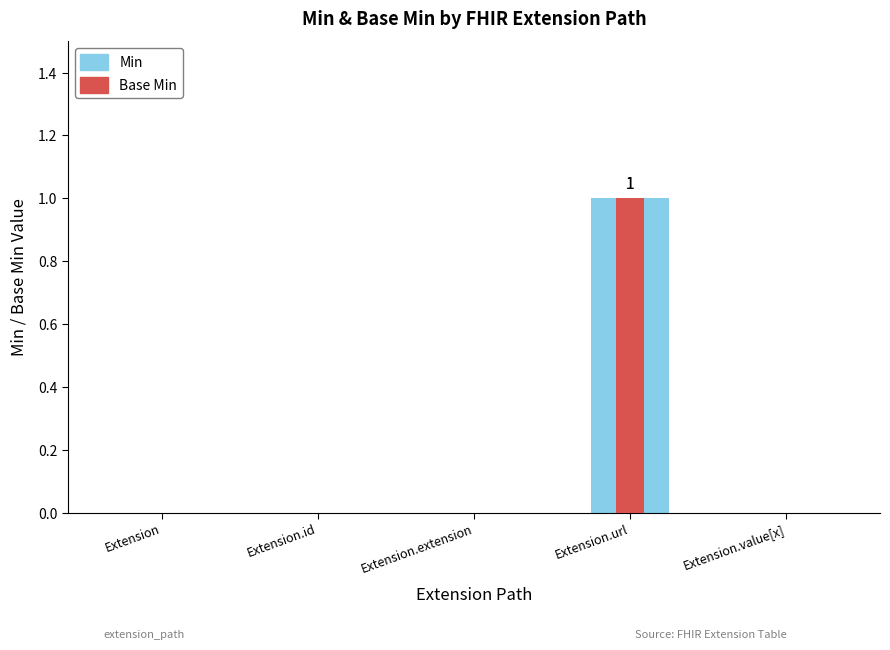

List the labels in order of Min value, smallest first.

Extension, Extension.id, Extension.extension, Extension.value[x], Extension.url